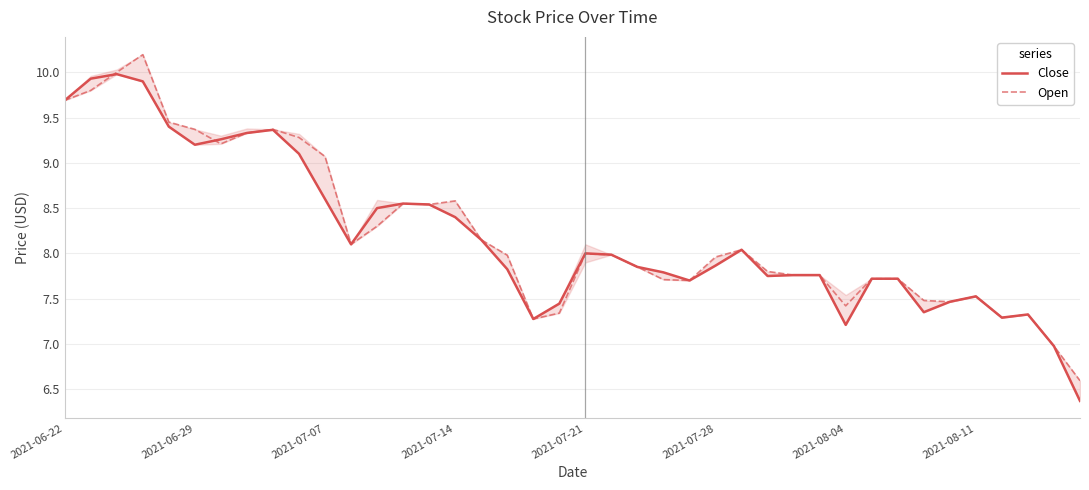

Count the number of categories in the chart.

40